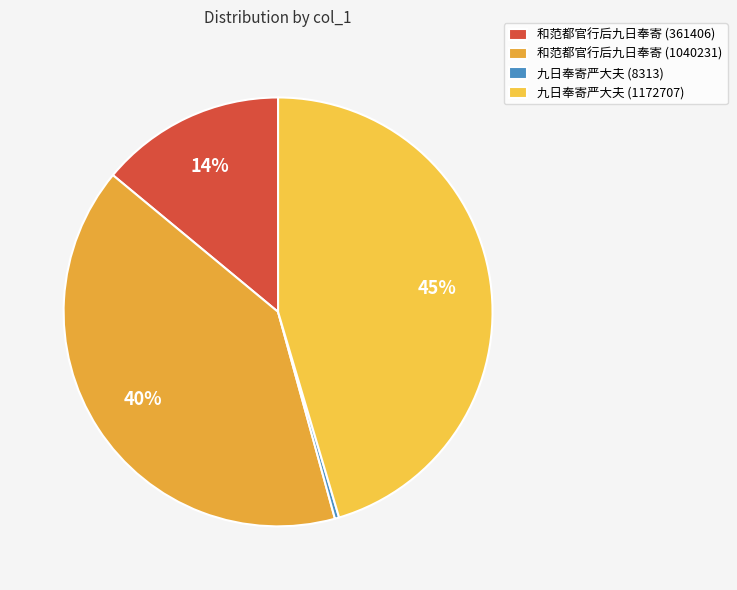

Between 和范都官行后九日奉寄 (361406) and 和范都官行后九日奉寄 (1040231), which is larger?

和范都官行后九日奉寄 (1040231)